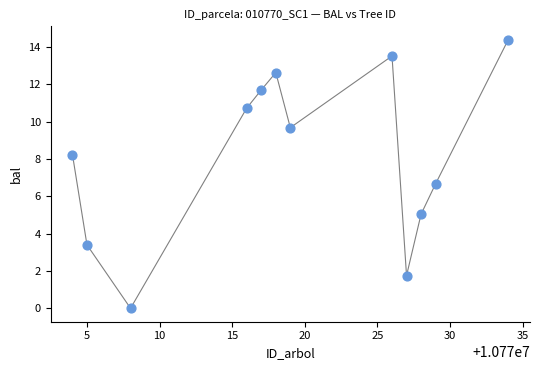

What Y value in the scatter plot is closest to 7?

6.7